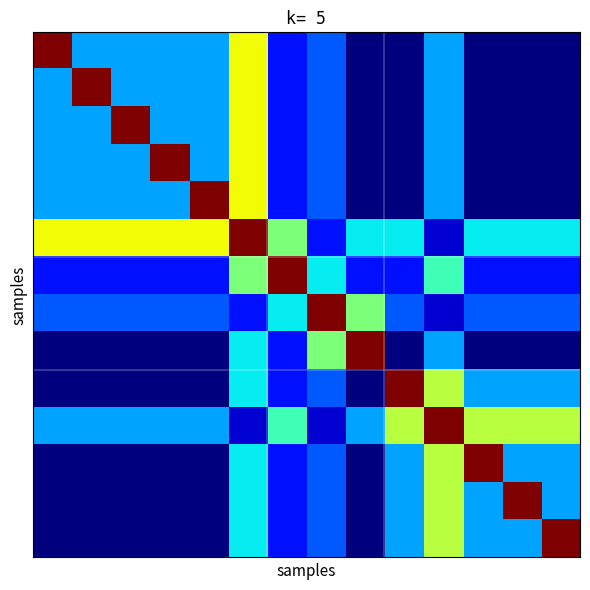

Count the number of categories in the chart.

14